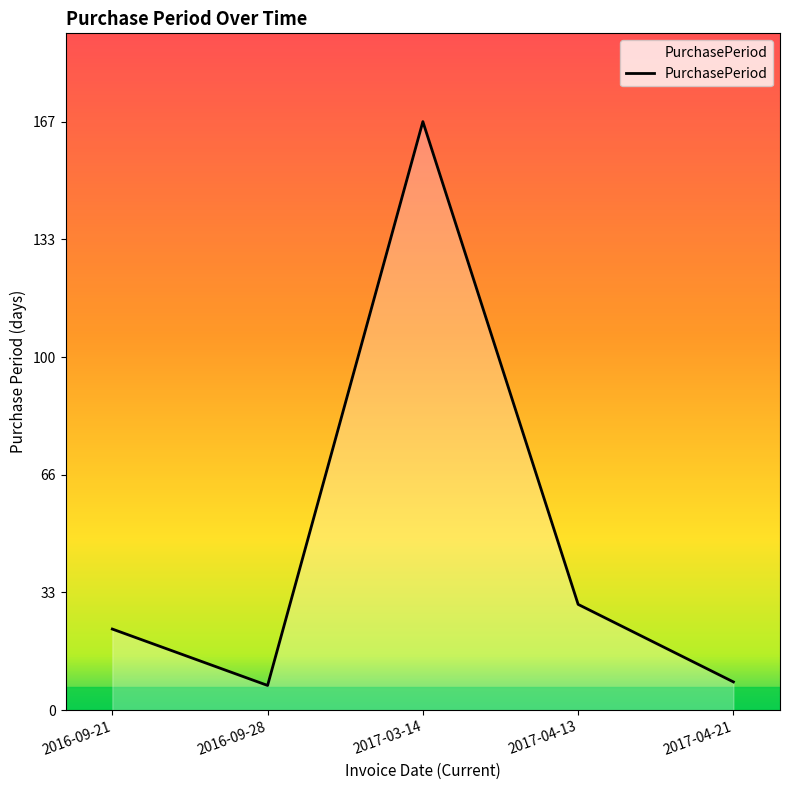

Between 2017-03-14 and 2016-09-28, which is larger?

2017-03-14